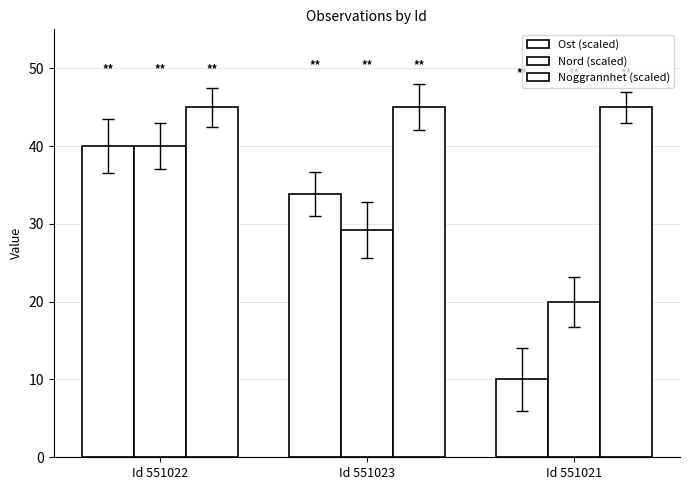

Reading left to right, what are all the values shown in this chart?

Ost (scaled): 40.0	33.8	10.0
Nord (scaled): 40.0	29.2	20.0
Noggrannhet (scaled): 45.0	45.0	45.0